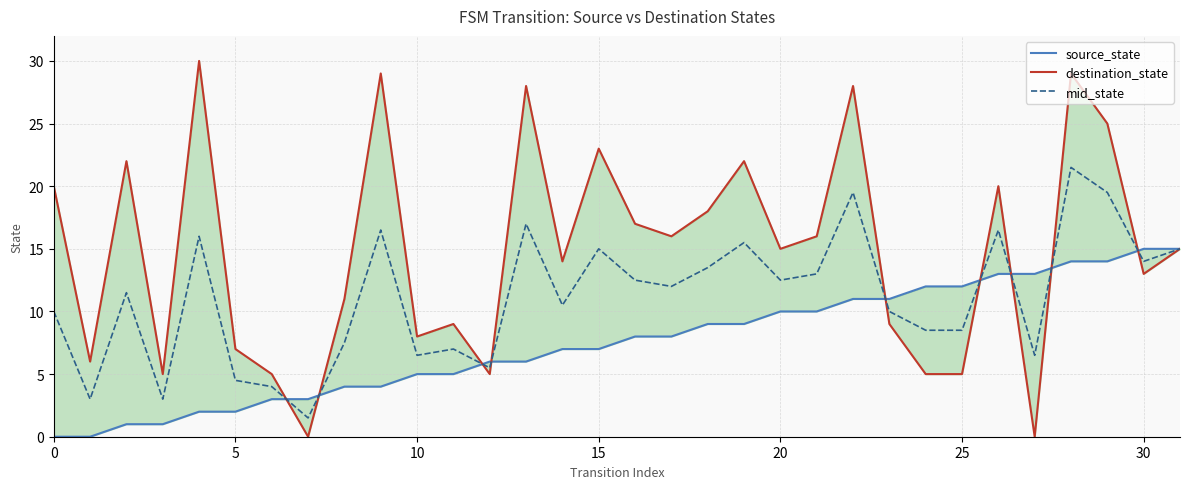

At how many categories does at least one series exceed 14?

18